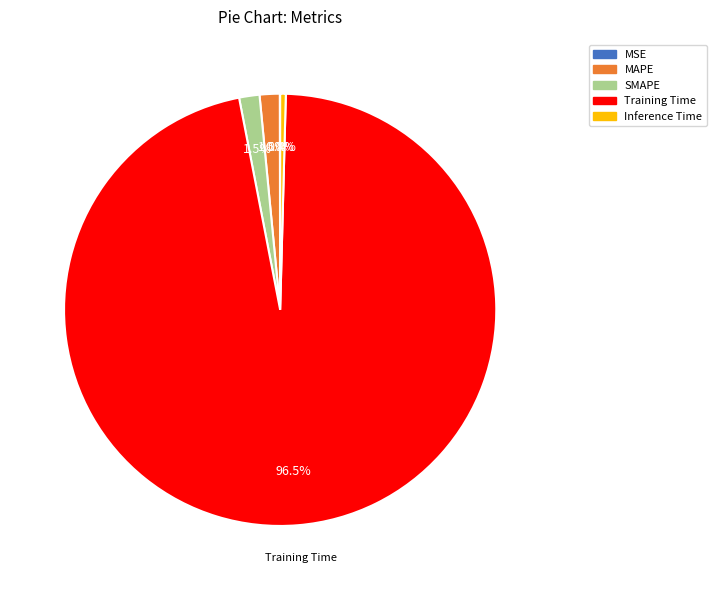

To the nearest percent, what is the difference between the largest and smallest slice percentages?

97%